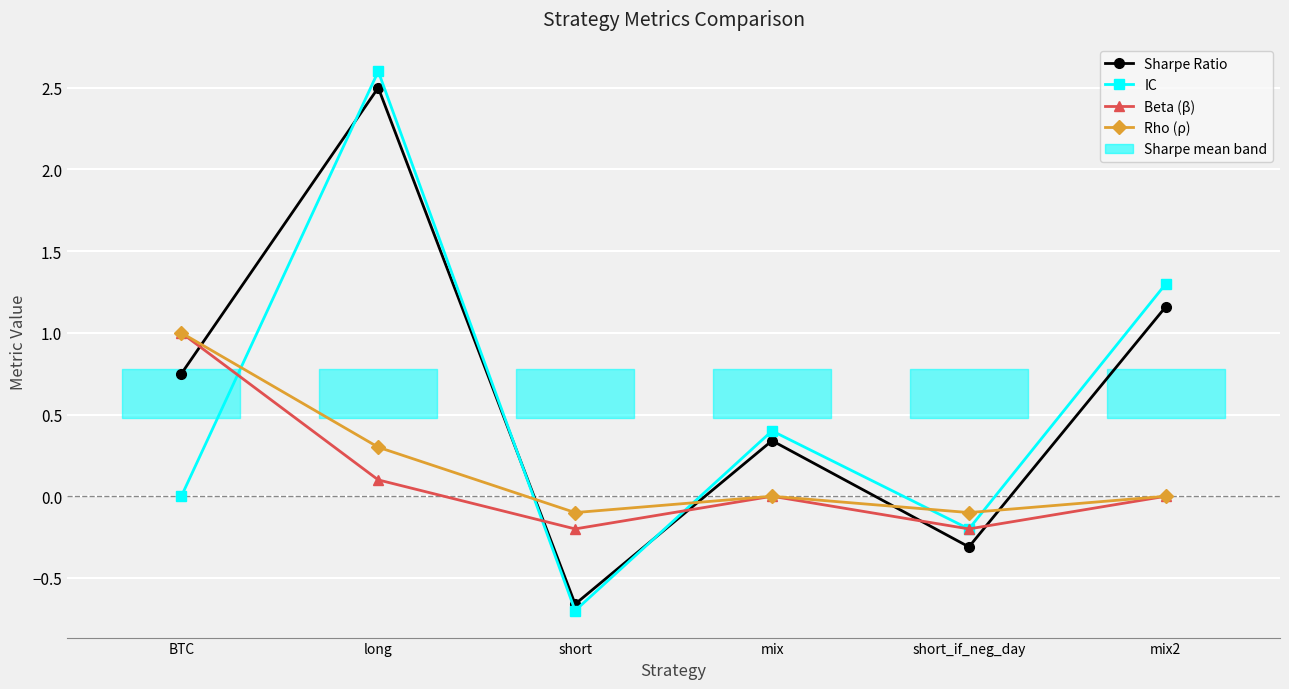

Is it true that Rho (ρ) equals 0.4 at long?

False